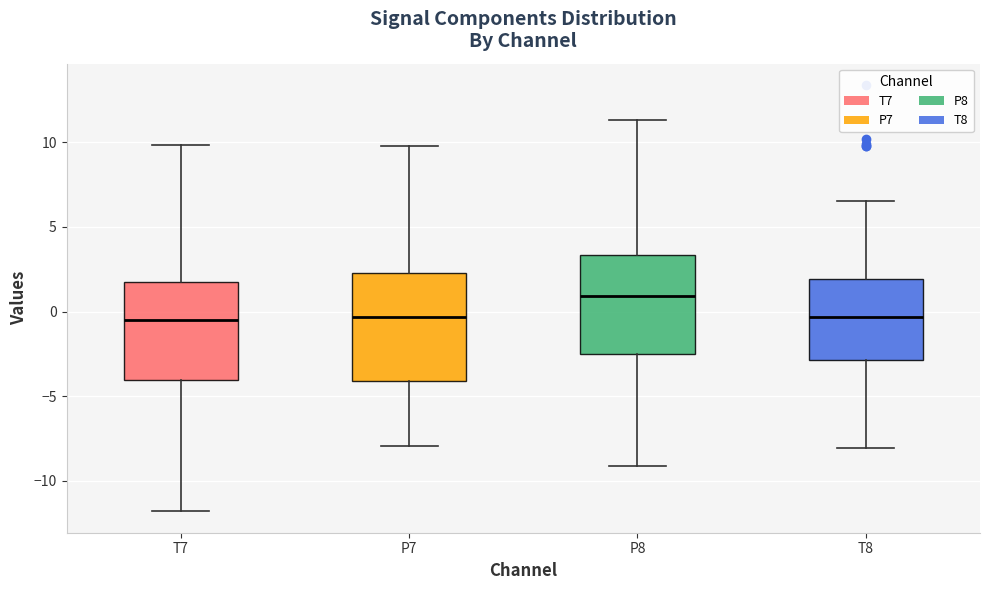

Where is the lower edge of the box for P7 on the y-axis? The values are not printed on the chart, so give them approximately, as read against the axis.

-4.0